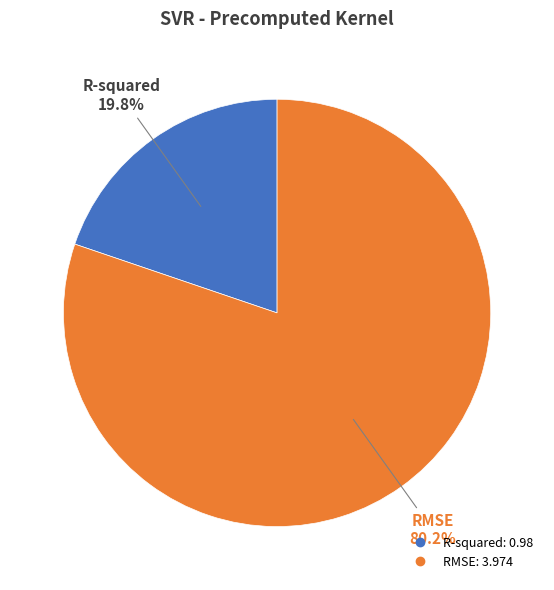

True or false: RMSE accounts for 88% of the total.

False